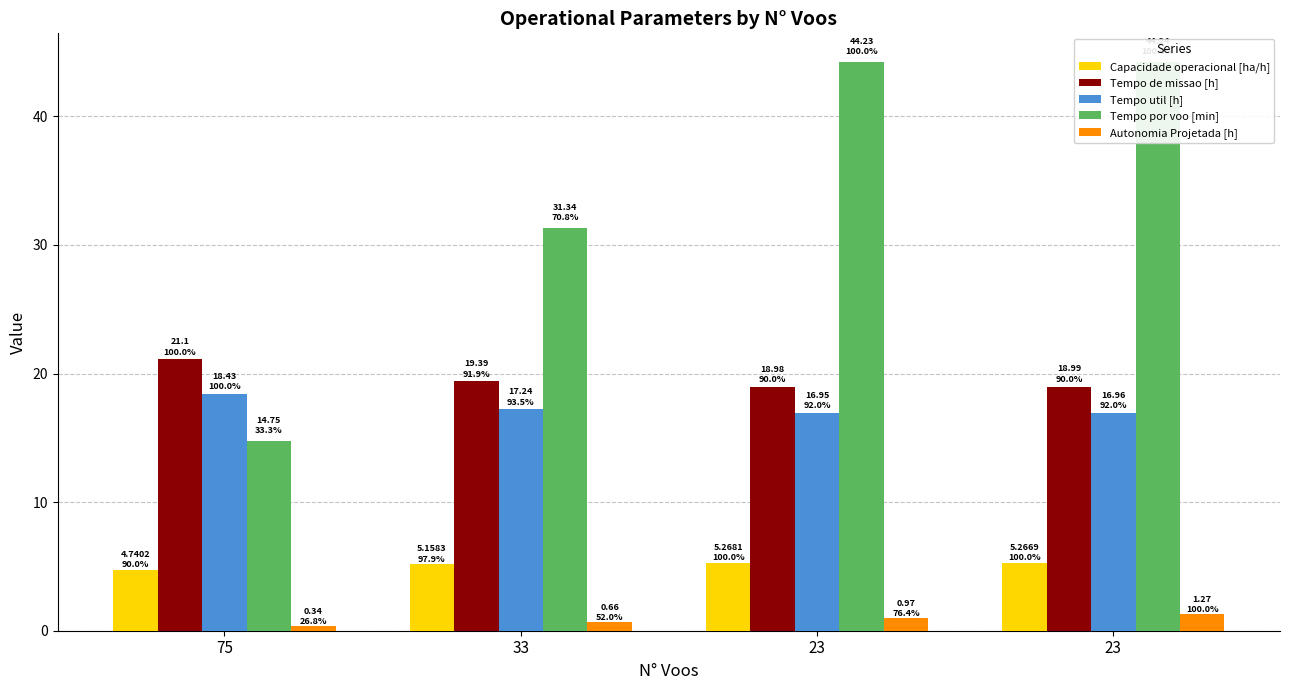

What is the value of the Tempo por voo [min] bar at the 4th from the left?

44.2